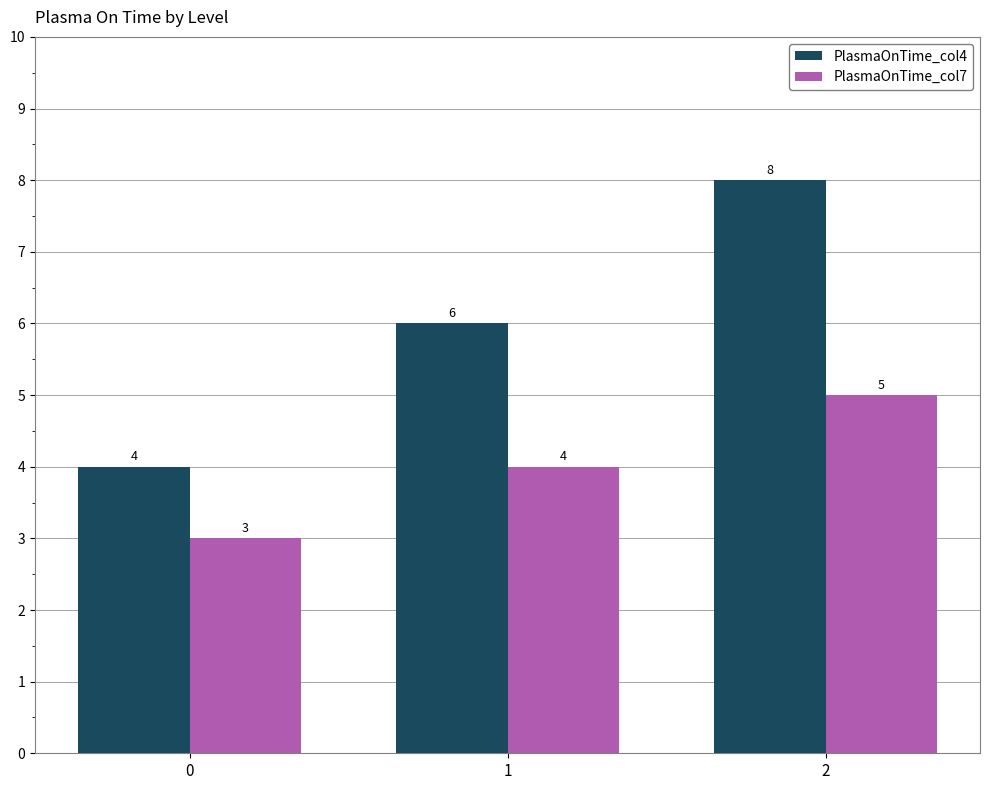

How many PlasmaOnTime_col4 values are between 4 and 8?

3